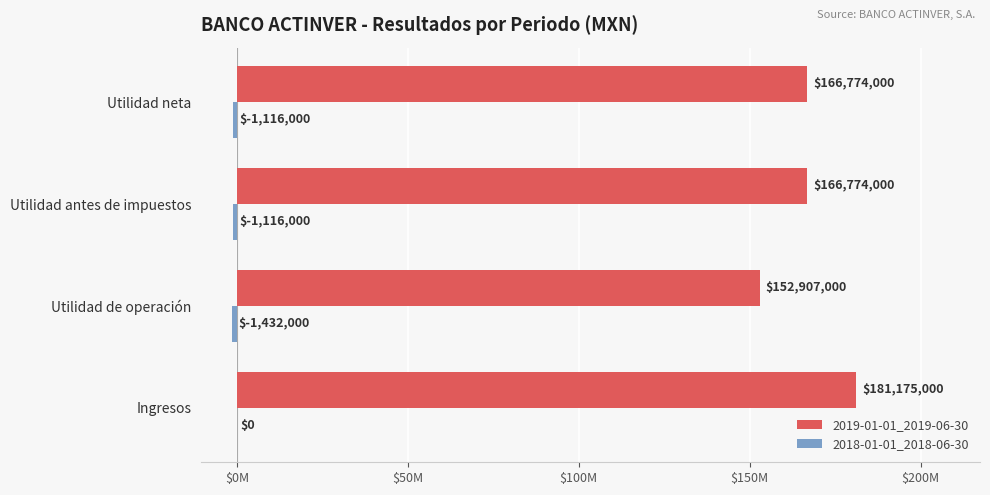

What is the greatest value displayed?

181175000